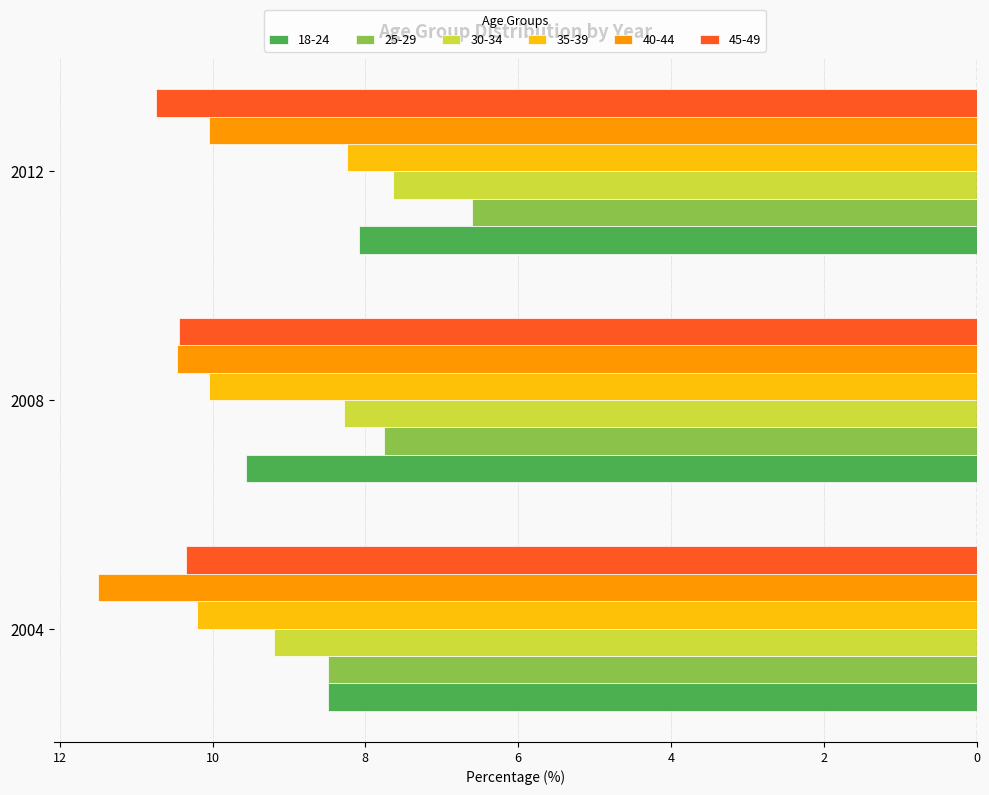

What are all the series names shown in the legend?

18-24, 25-29, 30-34, 35-39, 40-44, 45-49